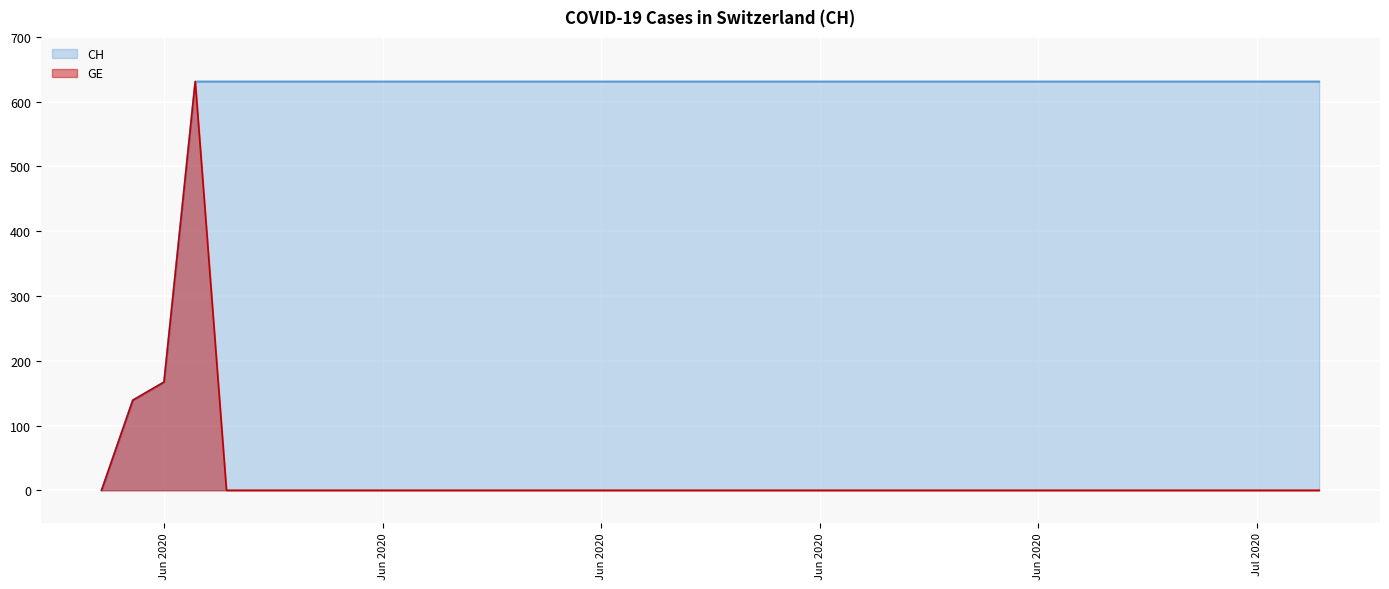

True or false: CH has a value of 631 at Jul 2020.

True